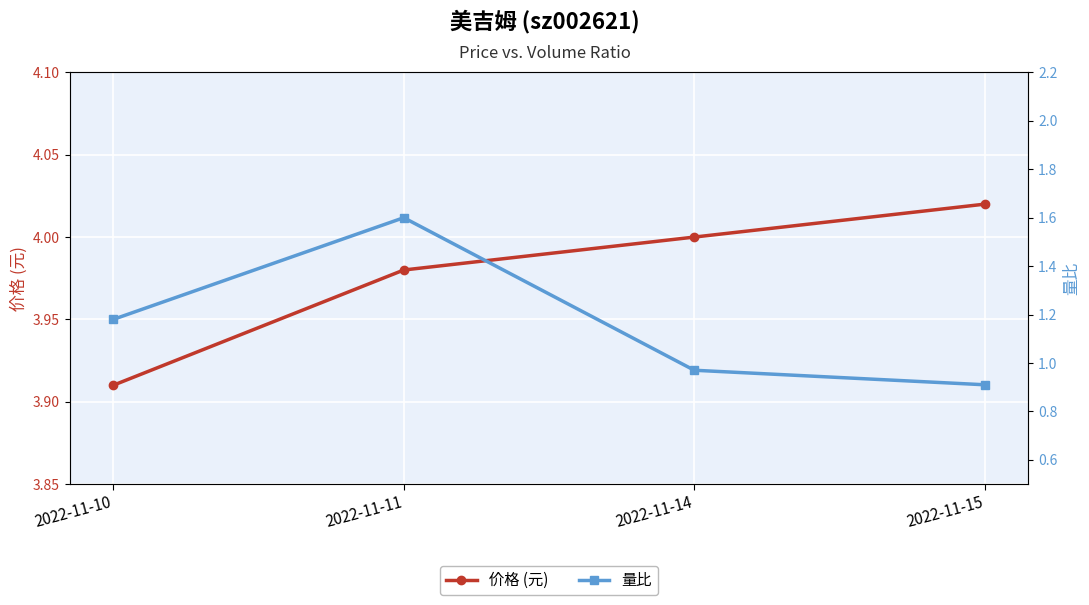

What are all the series names shown in the legend?

价格 (元), 量比